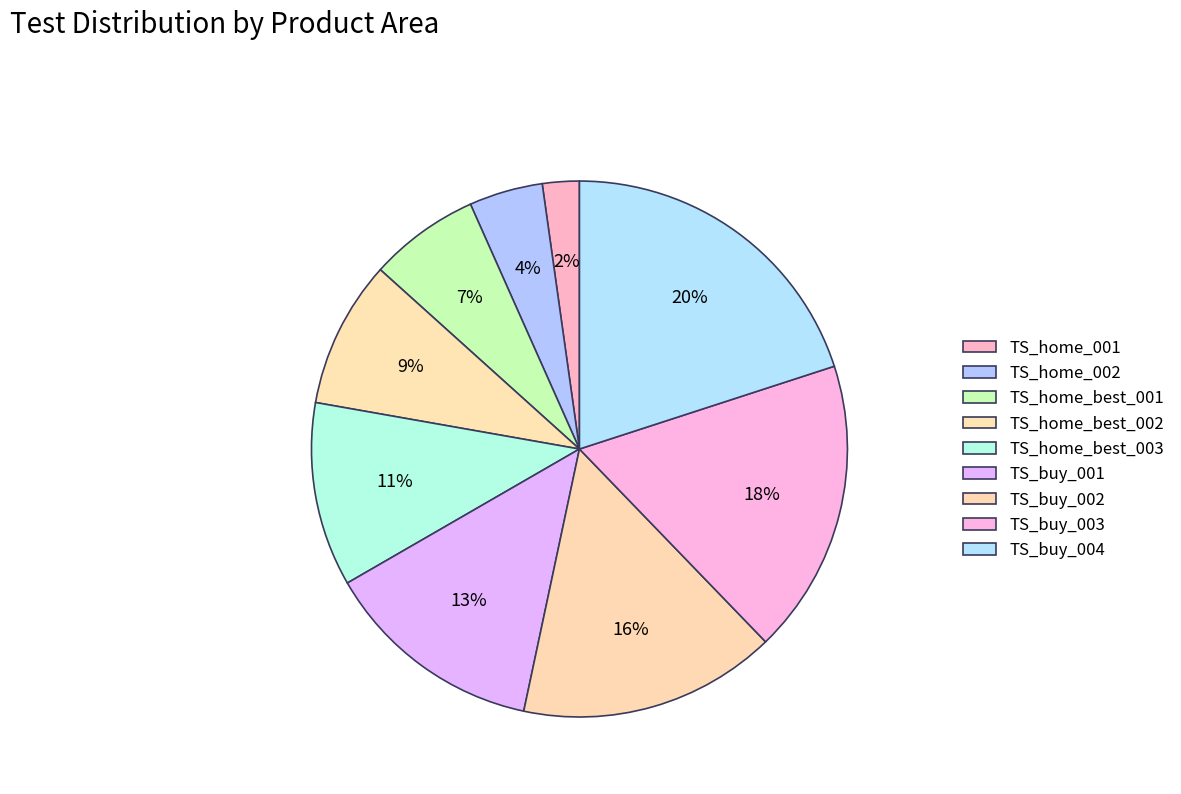

What is the ratio of the value at TS_home_001 to the value at TS_home_best_001?

0.3